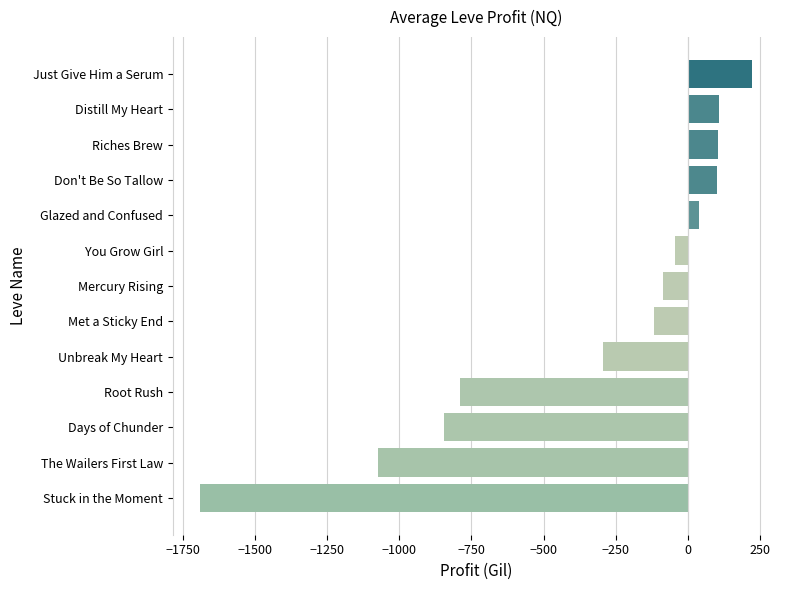

Read the value at Stuck in the Moment.

-1689.7